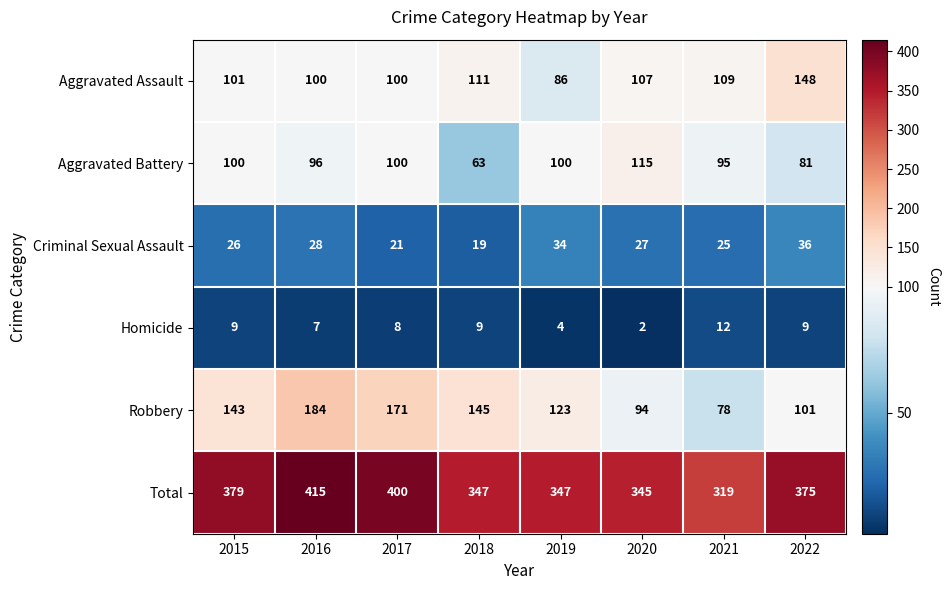

At which category does the chart reach its minimum across all series?

2020